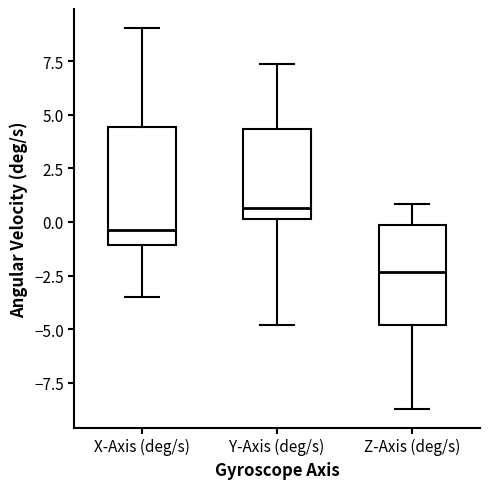

Reading left to right, read every box against the y-axis: the position of its median line, the range the box covers, and the ends of its whiskers. The values are not printed on the chart, so give them approximately, as read against the axis.

X-Axis (deg/s): median -0.5, box -1.0 to 4.5, whiskers -3.5 to 9.0
Y-Axis (deg/s): median 0.5, box 0.0 to 4.5, whiskers -5.0 to 7.5
Z-Axis (deg/s): median -2.5, box -5.0 to 0.0, whiskers -8.5 to 1.0